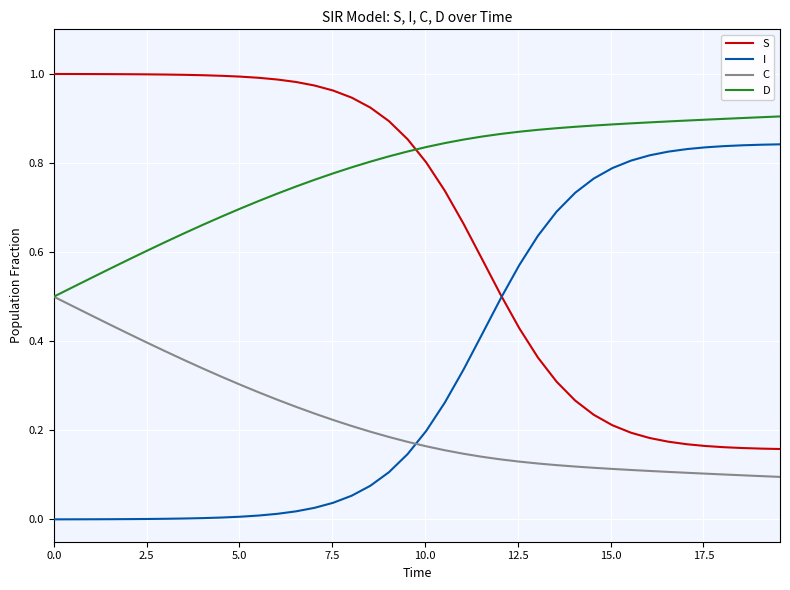

True or false: C and I cross at least once.

True